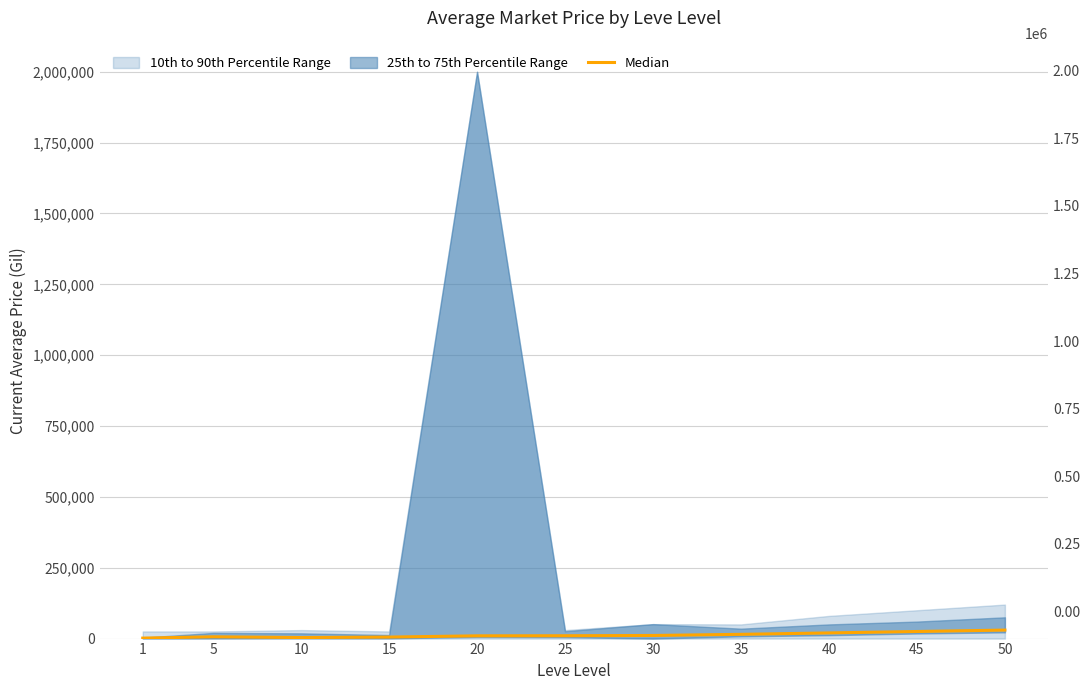

How many categories are shown in the chart?

11